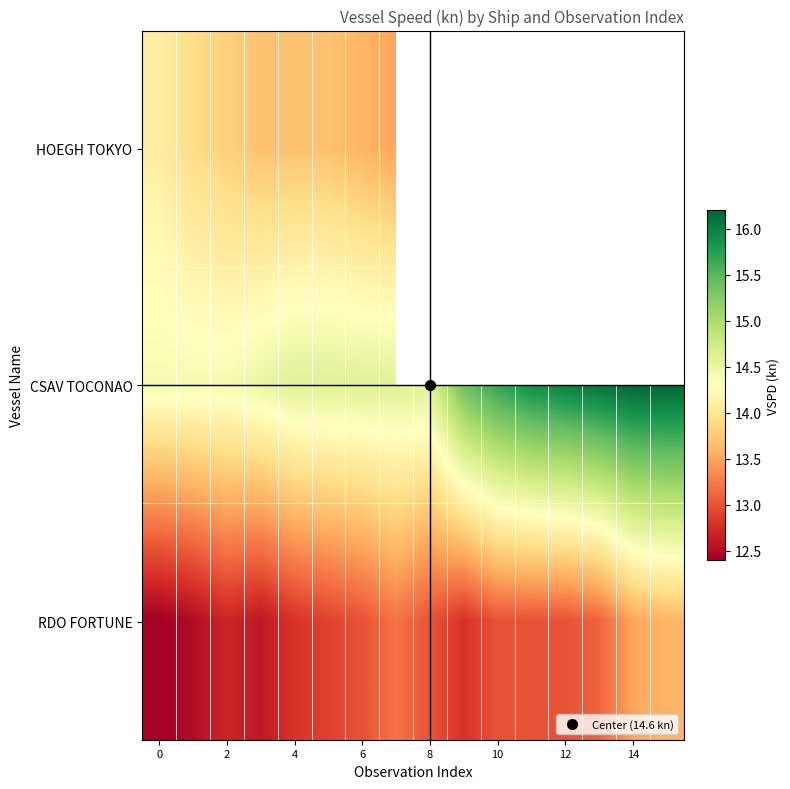

At how many categories does at least one series exceed 15?

7